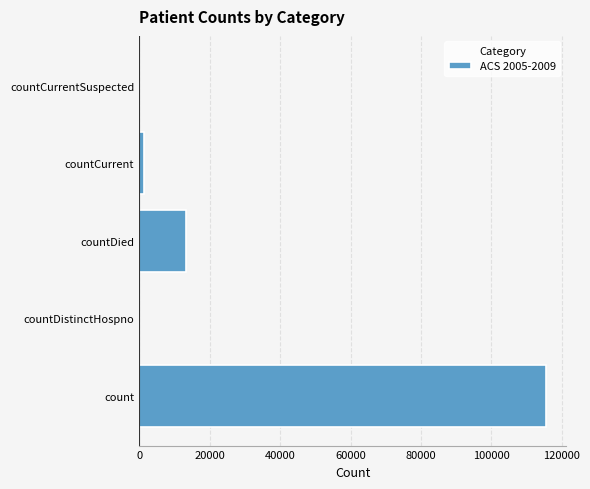

What is the average value?

26021